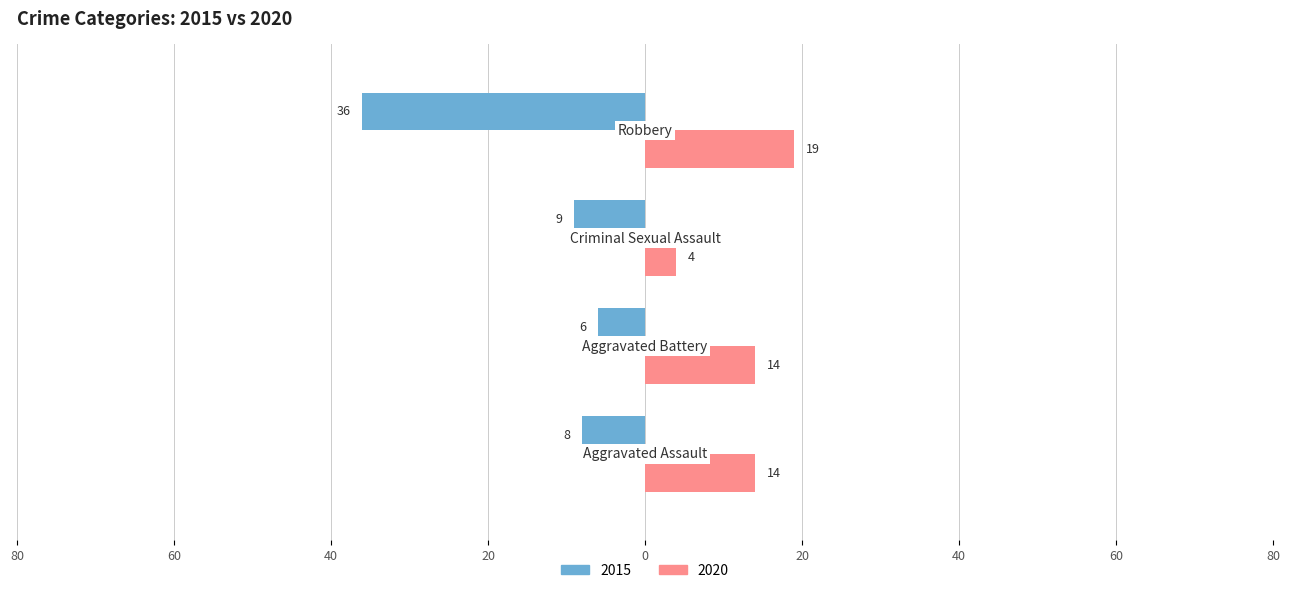

What is the label of the 4th bar from the right?

Aggravated Assault